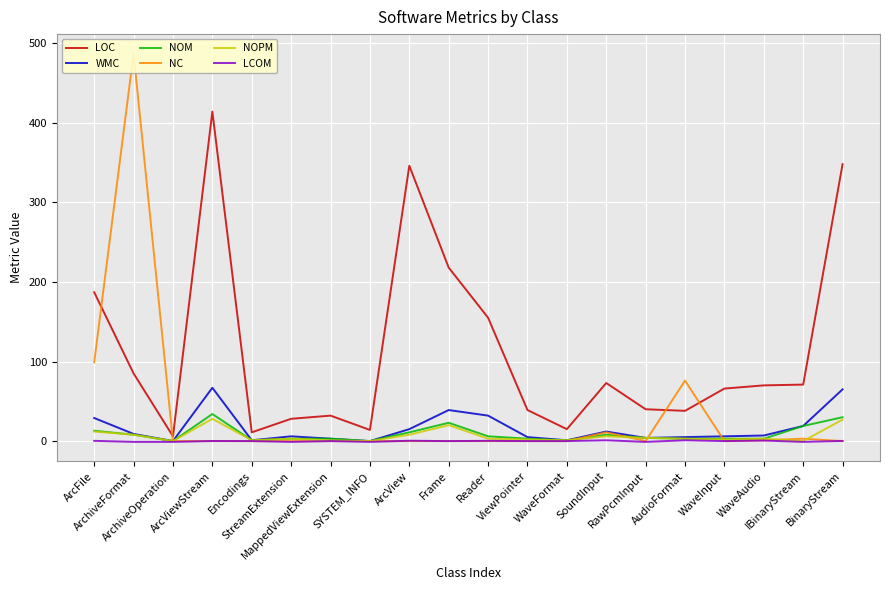

In NOM, how many points are higher than both neighbors (excluding endpoints)?

3